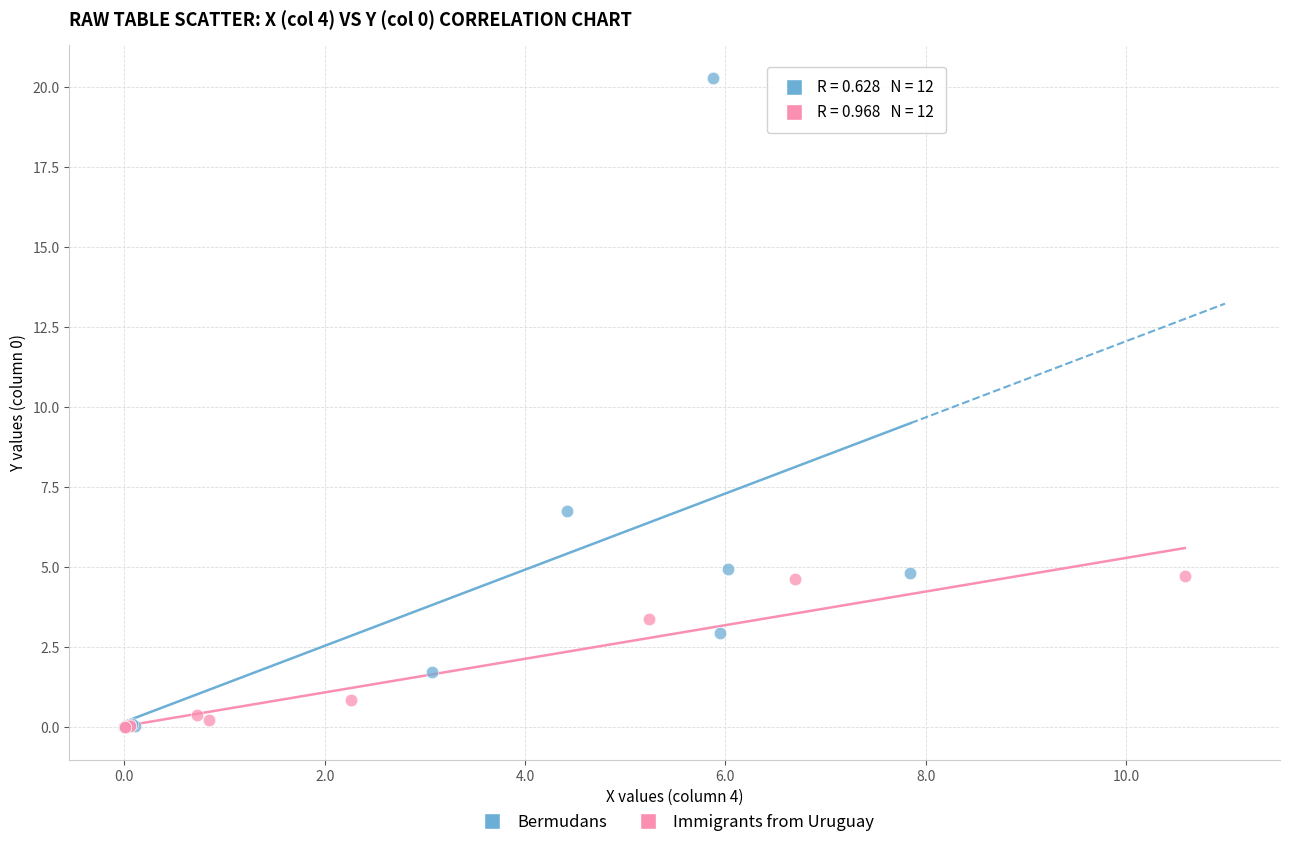

Which series has the largest Y range (max minus min)?

Bermudans